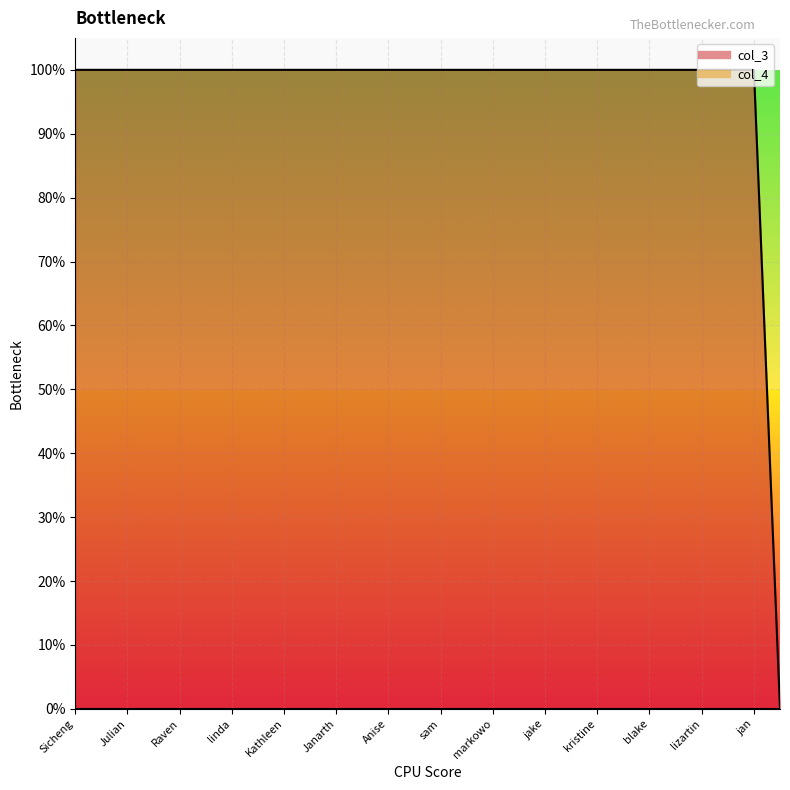

True or false: the data has more than 1 interior local peaks.

False